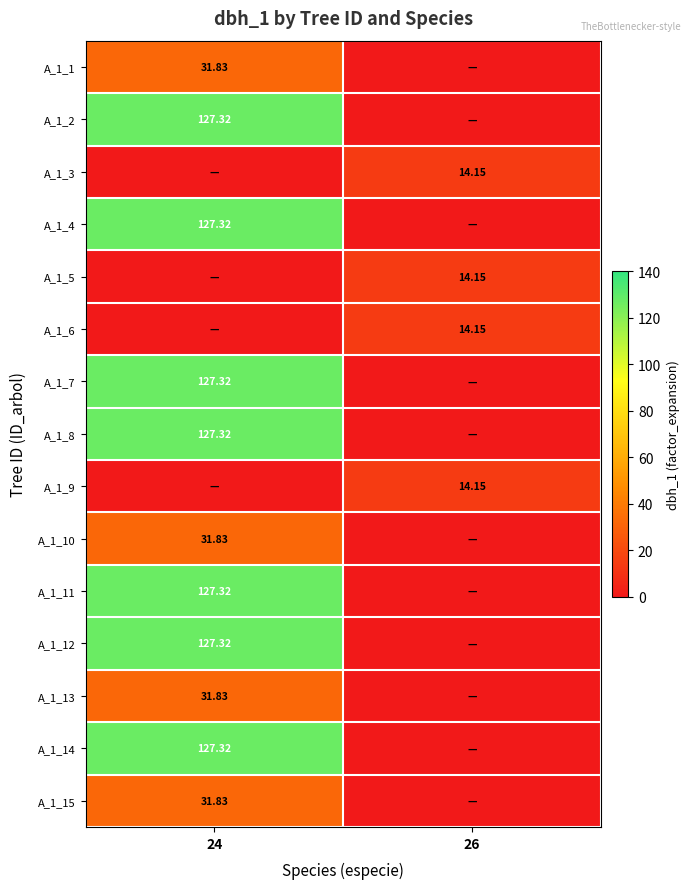

Is the value of A_1_14 at 24 greater than the value of A_1_7 at 24?

No